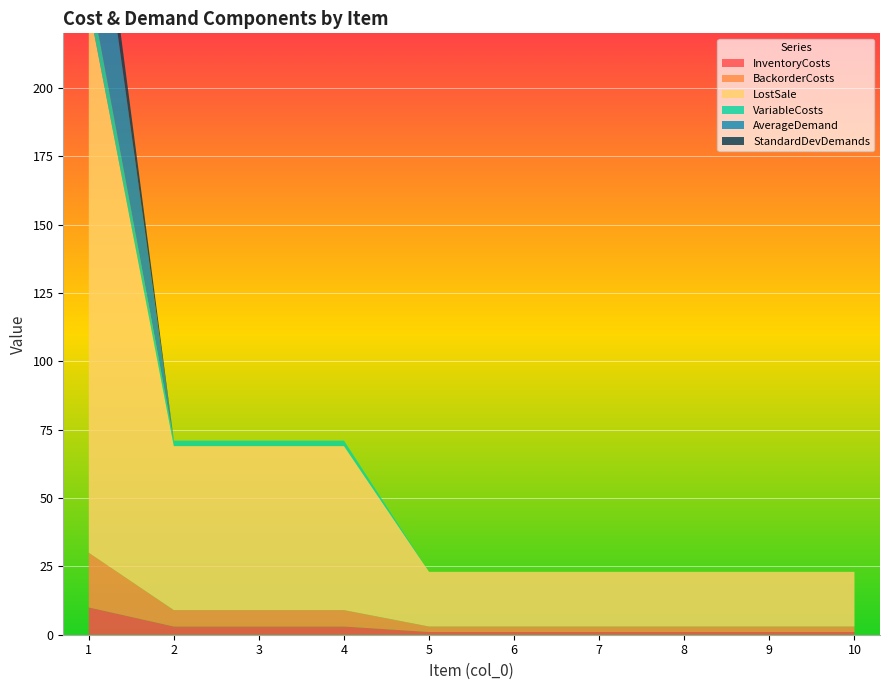

Reading left to right, list all the values displayed in this chart.

InventoryCosts: 1=10.0	2=3.0	3=3.0	4=3.0	5=1.0	6=1.0	7=1.0	8=1.0	9=1.0	10=1.0
BackorderCosts: 1=20.0	2=6.0	3=6.0	4=6.0	5=2.0	6=2.0	7=2.0	8=2.0	9=2.0	10=2.0
LostSale: 1=200.0	2=60.0	3=60.0	4=60.0	5=20.0	6=20.0	7=20.0	8=20.0	9=20.0	10=20.0
VariableCosts: 1=9.0	2=2.0	3=2.0	4=2.0	5=0.0	6=0.0	7=0.0	8=0.0	9=0.0	10=0.0
AverageDemand: 1=57.1	2=0.0	3=0.0	4=0.0	5=0.0	6=0.0	7=0.0	8=0.0	9=0.0	10=0.0
StandardDevDemands: 1=13.2	2=0.0	3=0.0	4=0.0	5=0.0	6=0.0	7=0.0	8=0.0	9=0.0	10=0.0